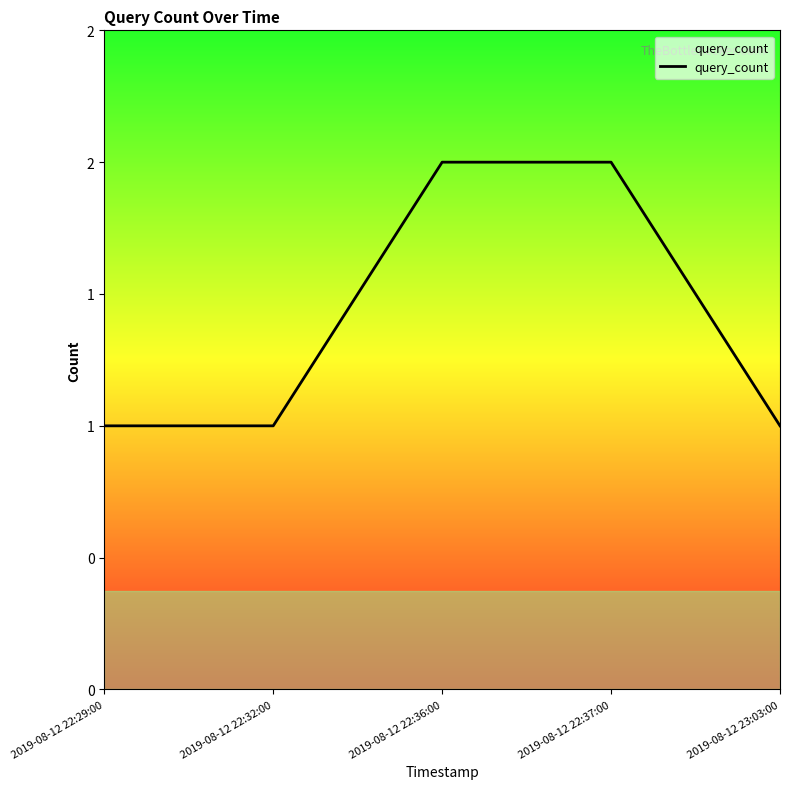

True or false: there are more than 1 points higher than both neighbors.

False